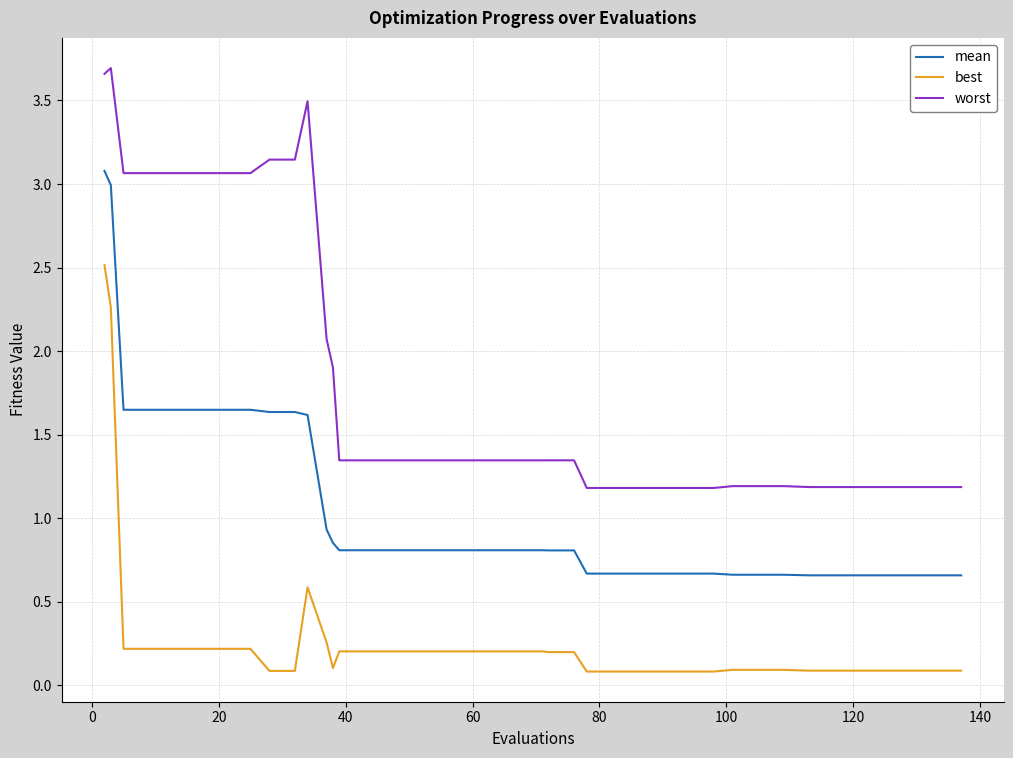

Which series has the largest range (max minus min)?

worst